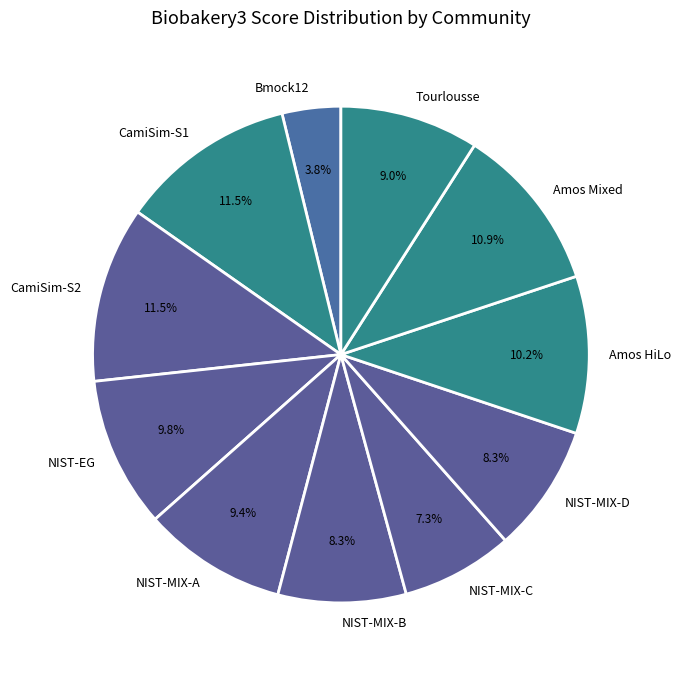

Which category has the smallest portion of the pie?

Bmock12